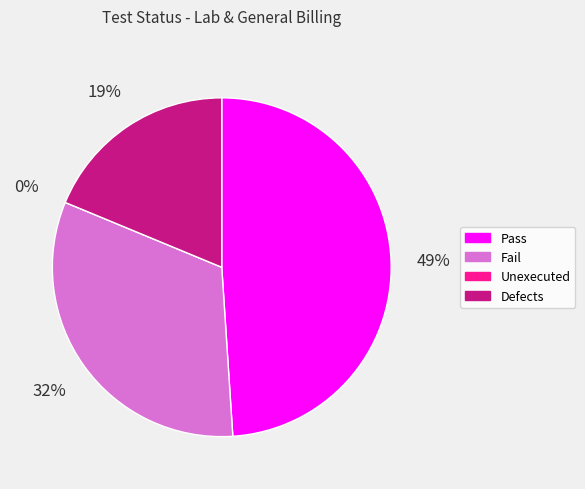

Which slice is the largest?

Pass